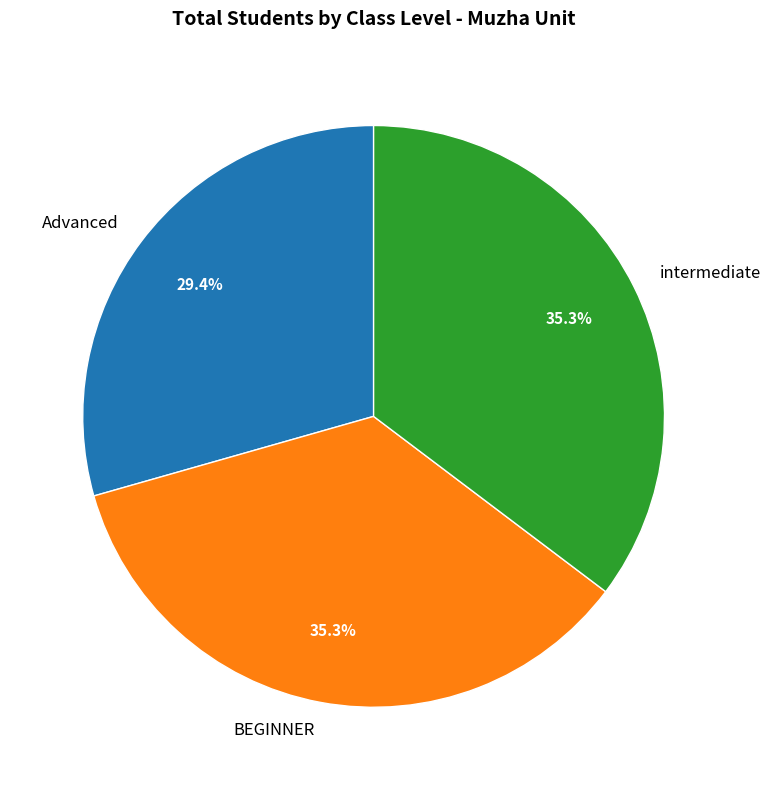

Is there any slice that represents more than half of the pie?

No